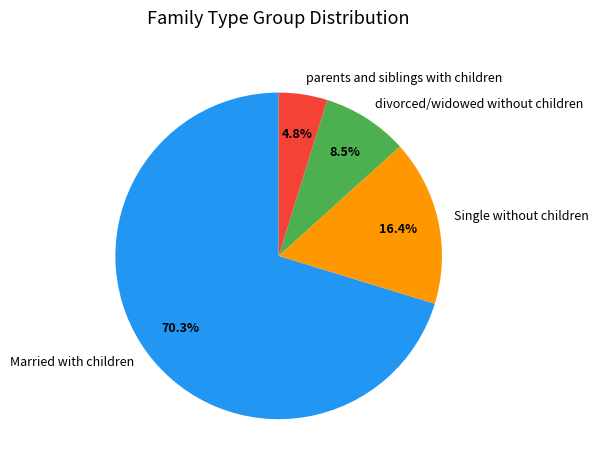

Which category has the smallest portion of the pie?

parents and siblings with children